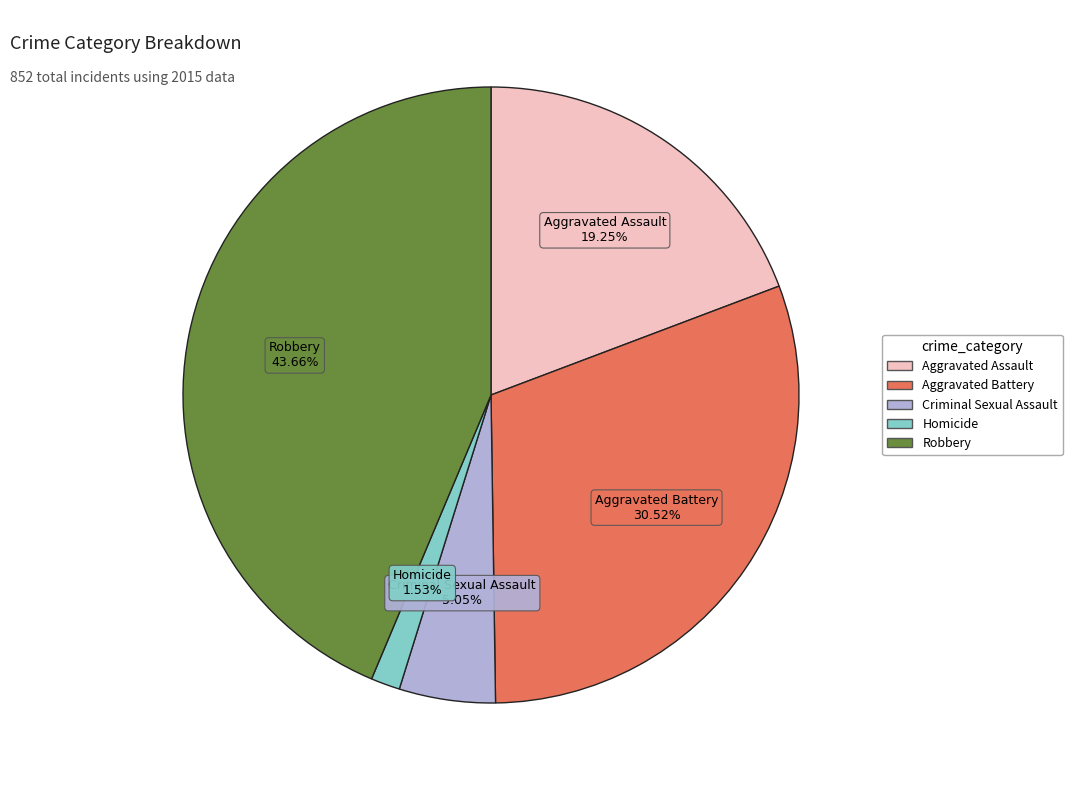

How many segments does this pie chart have?

5